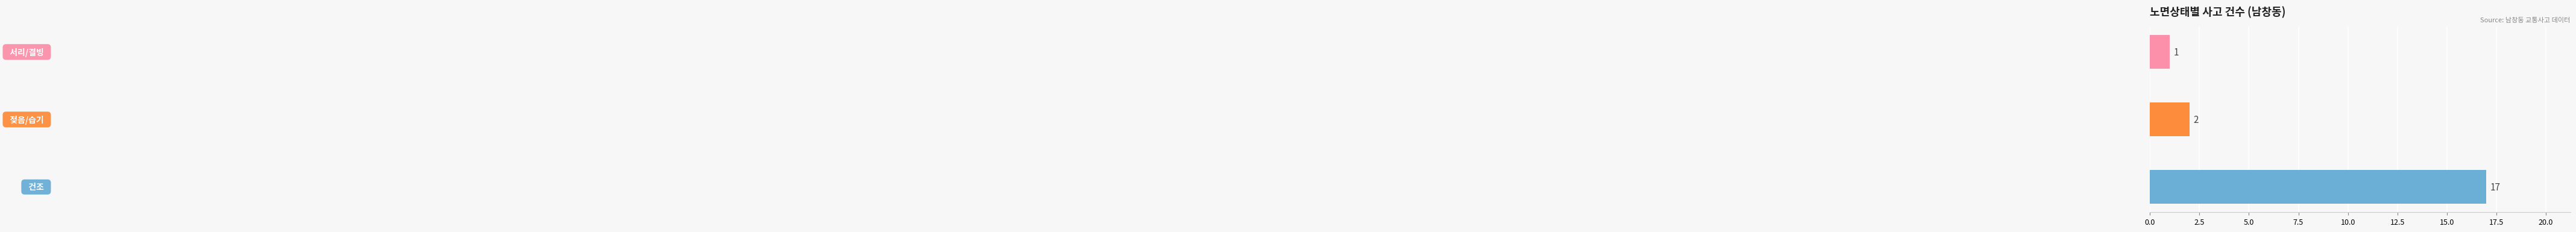

Count the number of data series in this chart.

1